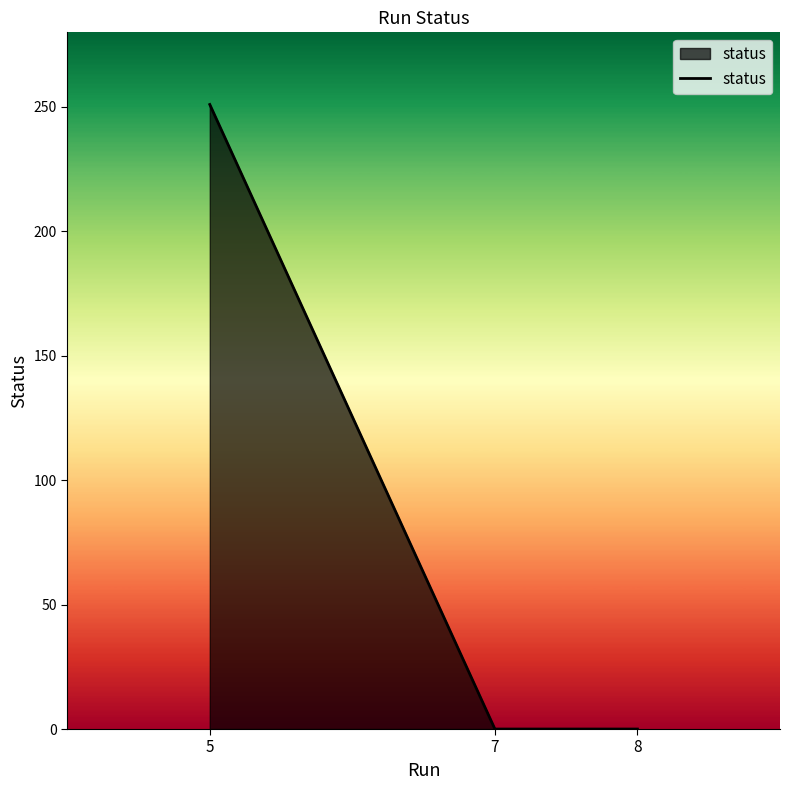

What is the change in value from 5 to 7?

-251